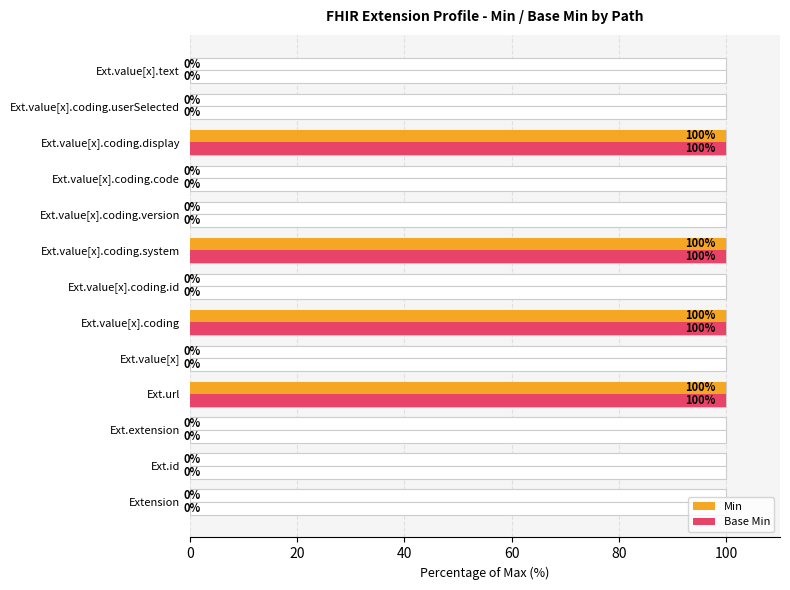

What are all the series names shown in the legend?

Min, Base Min